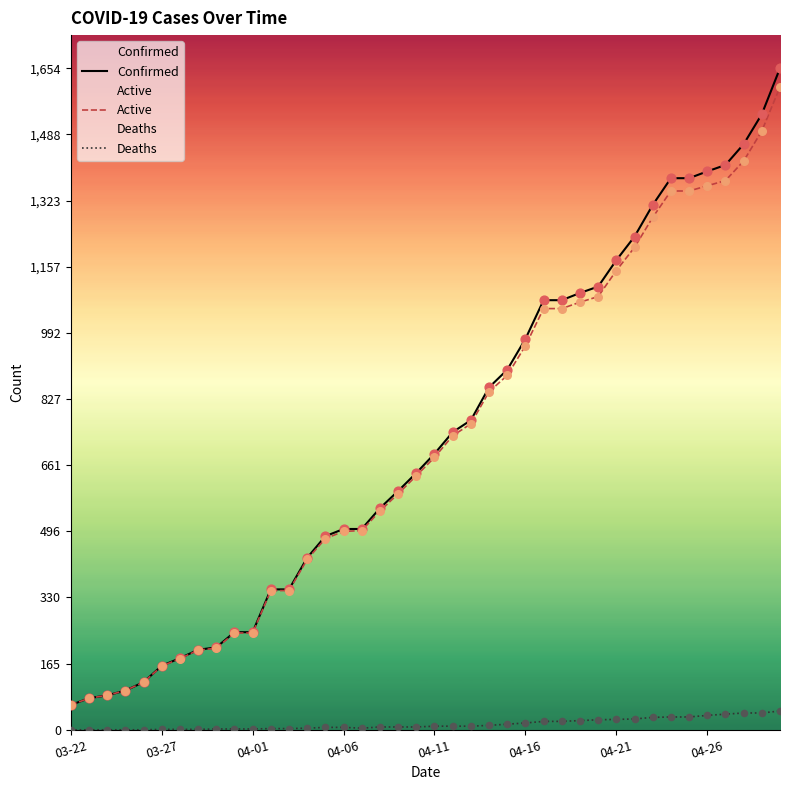

What is the total value across all series at 31?

2466